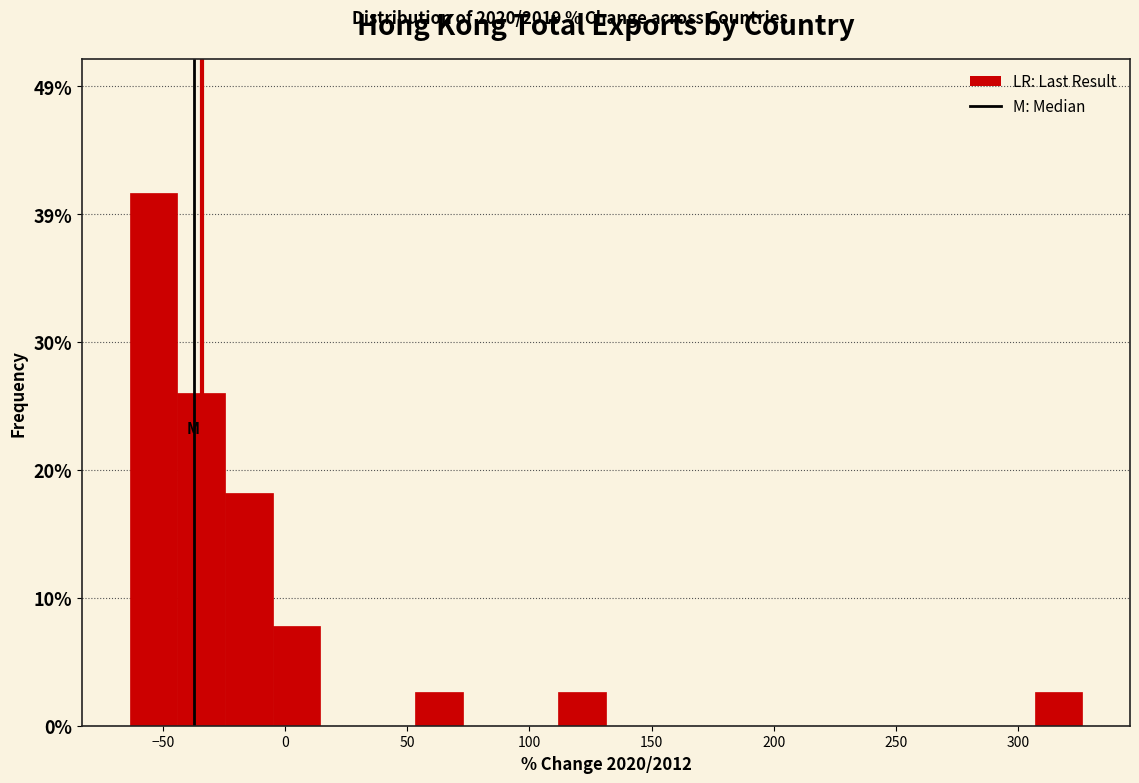

Read against the x-axis, roughly where is the centre of the tallest bar?

-55